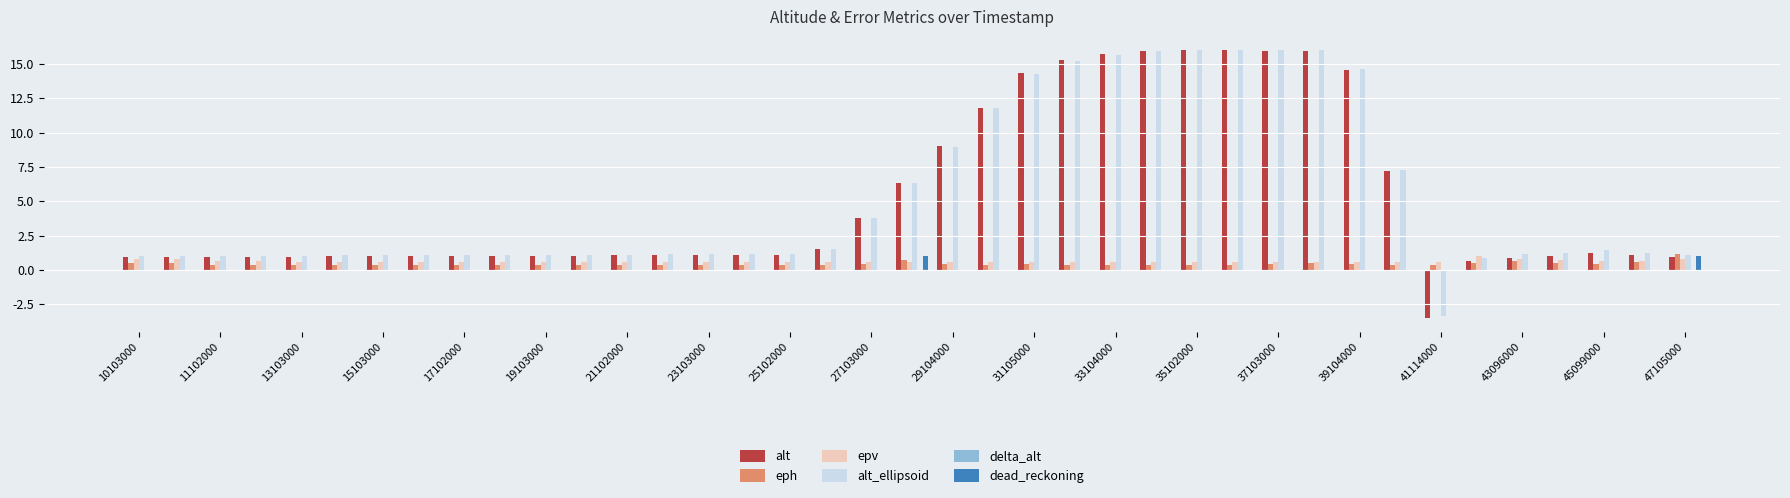

What is the sum of all dead_reckoning values?

2.0